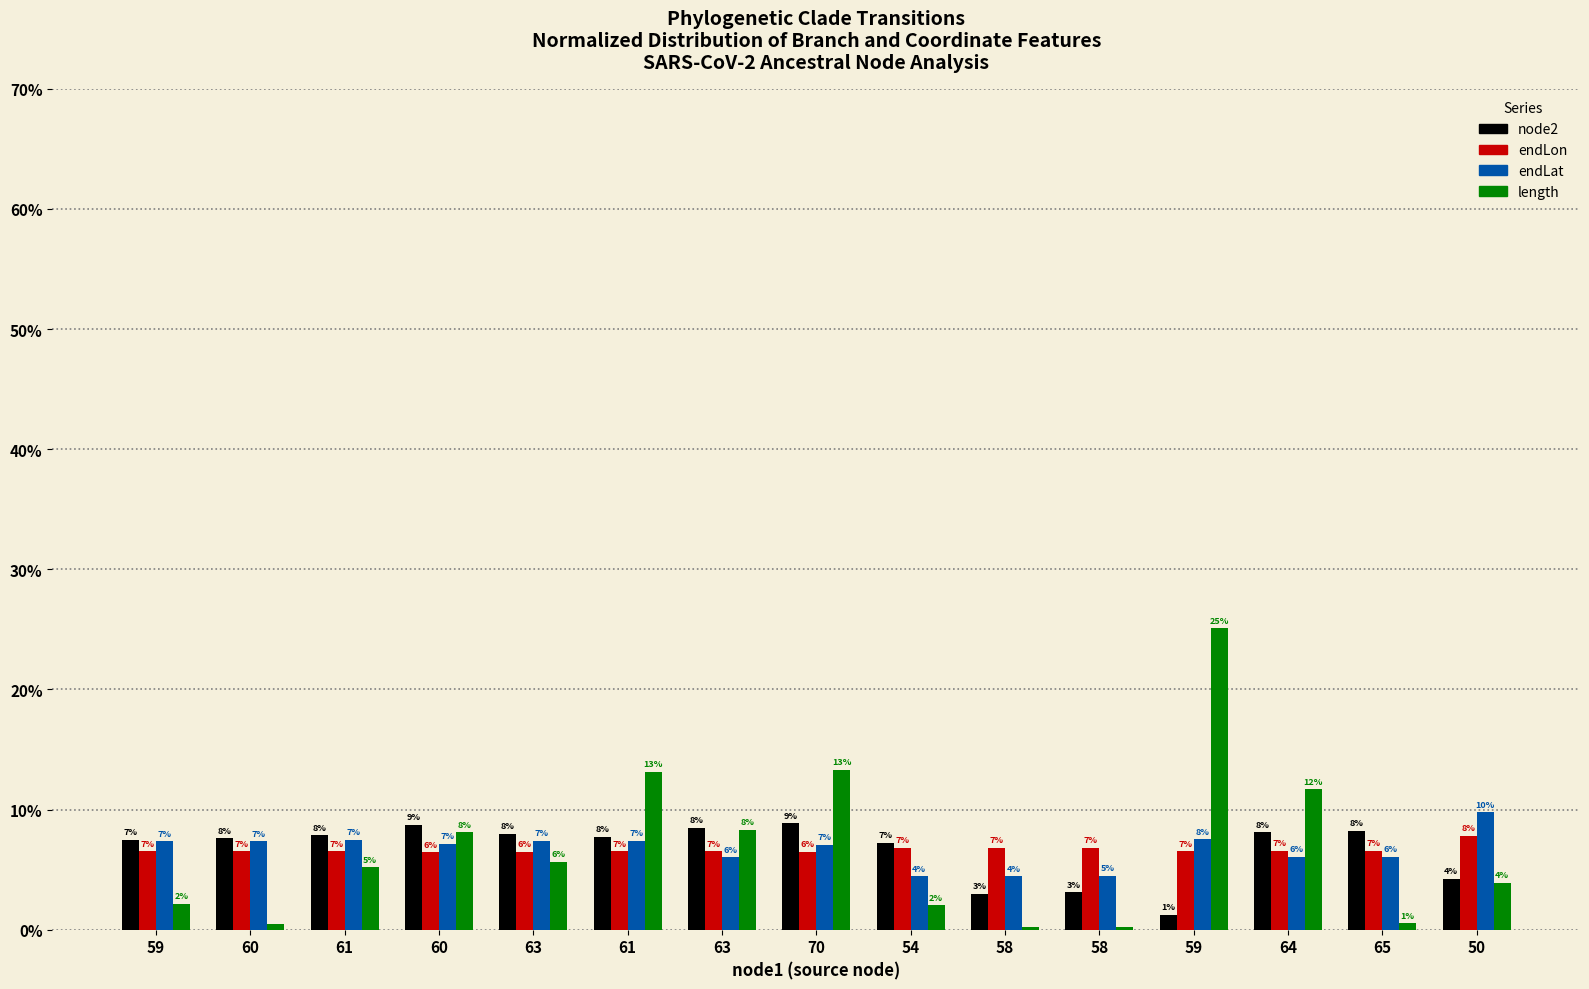

List the series in order of their peak value, highest first.

length, endLat, node2, endLon